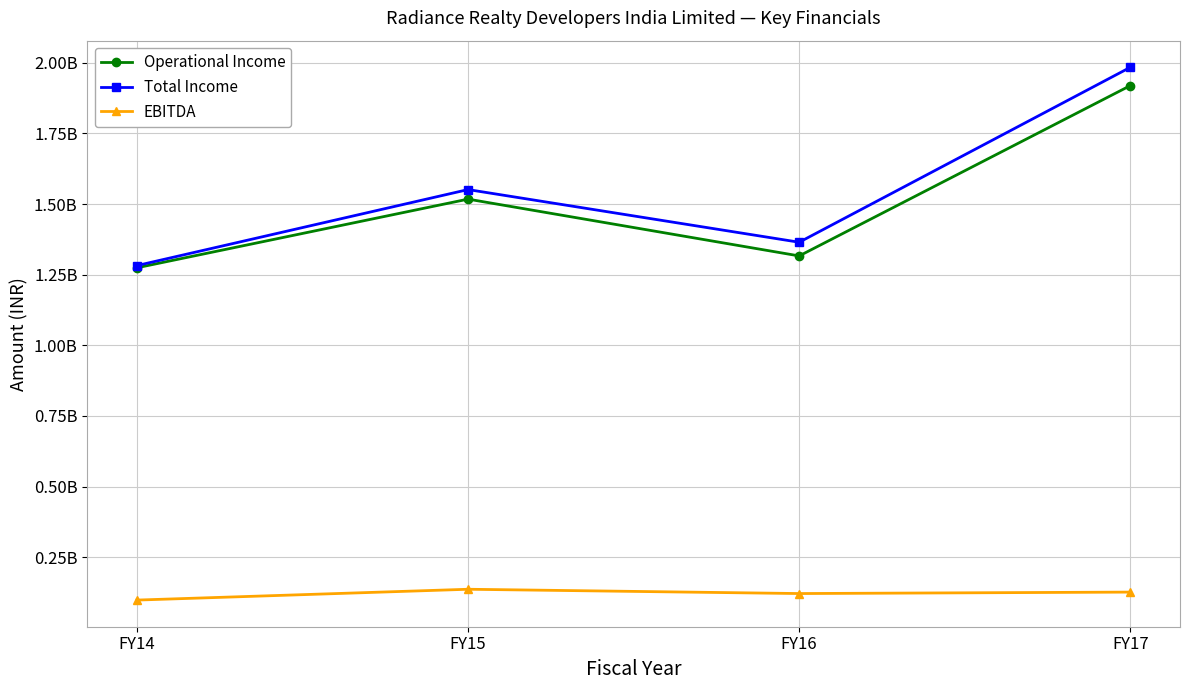

What is the approximate value of Total Income at FY15, to the nearest 10?

1551055410